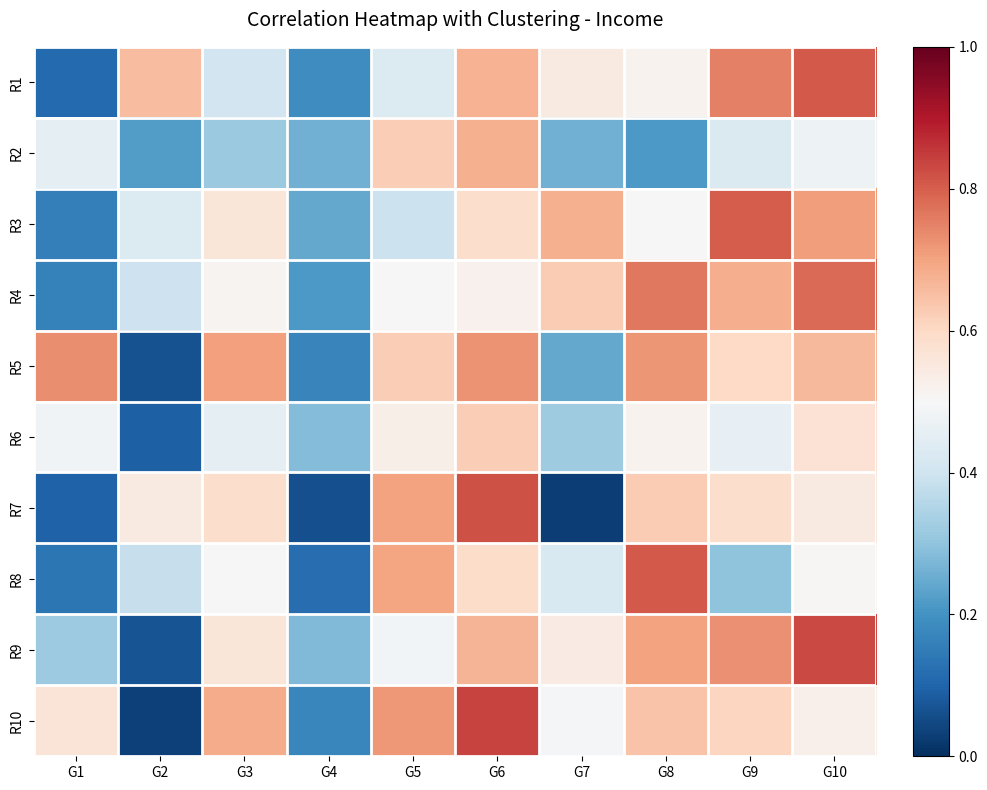

Reading left to right, list all the values displayed in this chart.

R1: G1=0.1	G2=0.7	G3=0.4	G4=0.2	G5=0.4	G6=0.7	G7=0.5	G8=0.5	G9=0.8	G10=0.8
R2: G1=0.5	G2=0.2	G3=0.3	G4=0.3	G5=0.6	G6=0.7	G7=0.3	G8=0.2	G9=0.4	G10=0.5
R3: G1=0.2	G2=0.4	G3=0.6	G4=0.2	G5=0.4	G6=0.6	G7=0.7	G8=0.5	G9=0.8	G10=0.7
R4: G1=0.2	G2=0.4	G3=0.5	G4=0.2	G5=0.5	G6=0.5	G7=0.6	G8=0.8	G9=0.7	G10=0.8
R5: G1=0.7	G2=0.1	G3=0.7	G4=0.2	G5=0.6	G6=0.7	G7=0.2	G8=0.7	G9=0.6	G10=0.7
R6: G1=0.5	G2=0.1	G3=0.5	G4=0.3	G5=0.5	G6=0.6	G7=0.3	G8=0.5	G9=0.5	G10=0.6
R7: G1=0.1	G2=0.5	G3=0.6	G4=0.1	G5=0.7	G6=0.8	G7=0.0	G8=0.6	G9=0.6	G10=0.5
R8: G1=0.1	G2=0.4	G3=0.5	G4=0.1	G5=0.7	G6=0.6	G7=0.4	G8=0.8	G9=0.3	G10=0.5
R9: G1=0.3	G2=0.1	G3=0.6	G4=0.3	G5=0.5	G6=0.7	G7=0.5	G8=0.7	G9=0.7	G10=0.8
R10: G1=0.6	G2=0.0	G3=0.7	G4=0.2	G5=0.7	G6=0.8	G7=0.5	G8=0.6	G9=0.6	G10=0.5